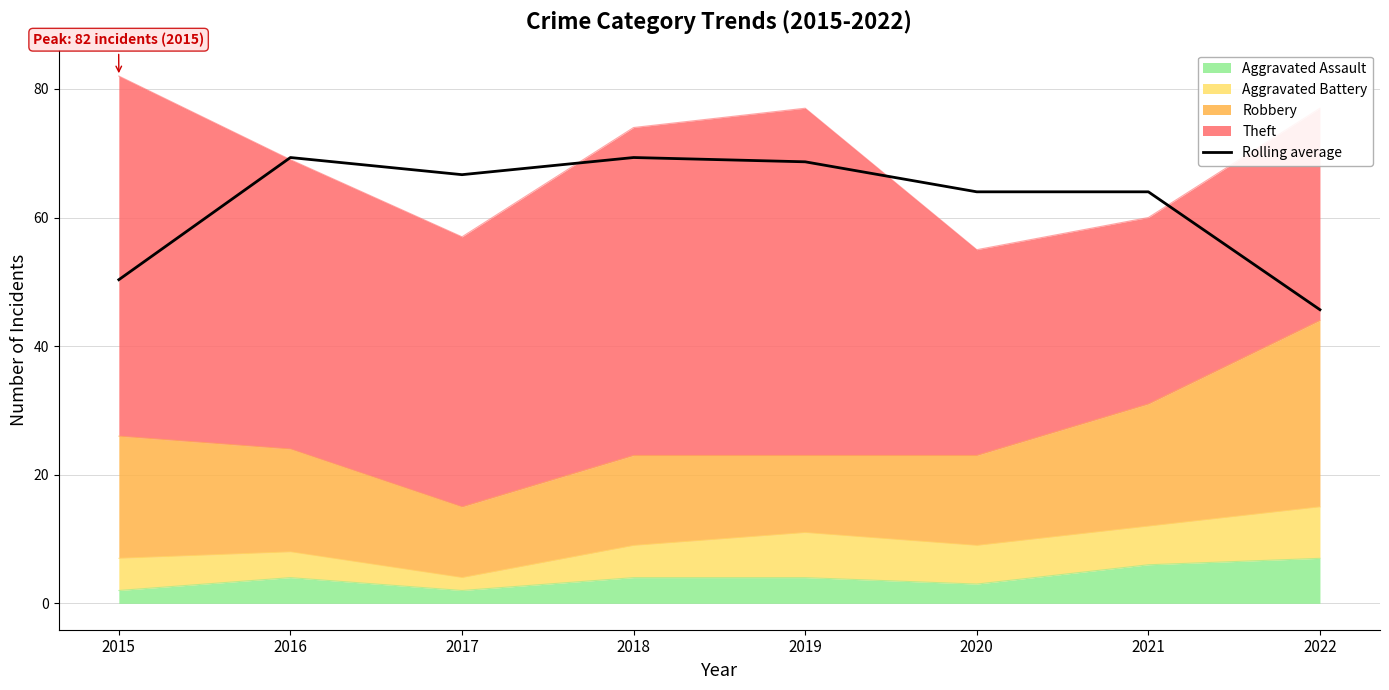

At which category does the data reach its first local valley?

2017